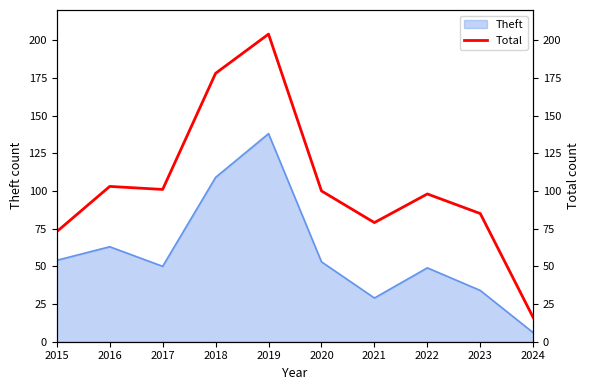

True or false: the data shows 204 at 2019.

True